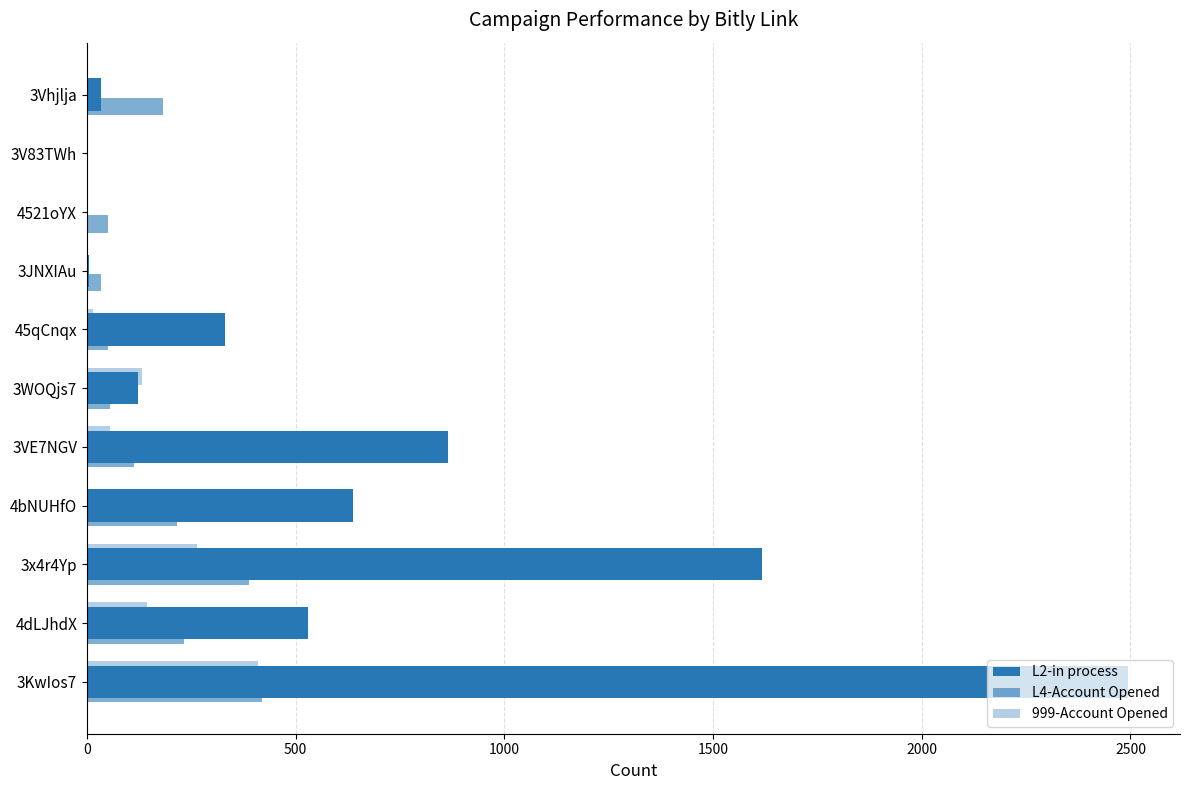

What is the difference between the maximum and minimum values in the L4-Account Opened series?

418